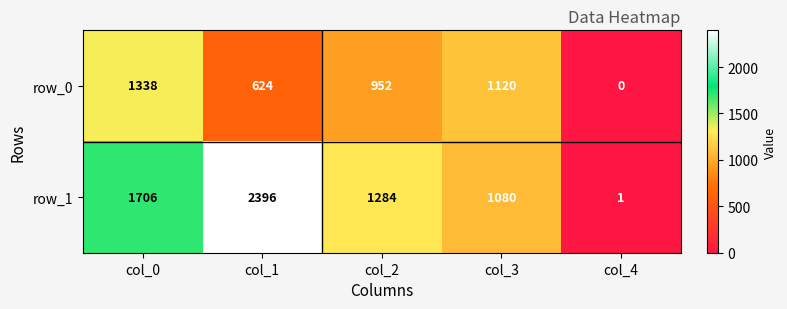

What is the average value of the row_0 series?

807